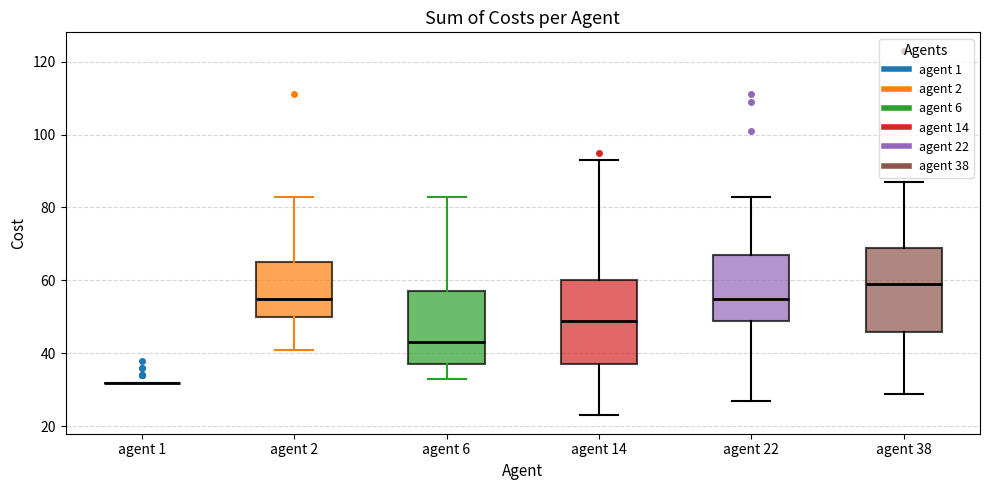

Reading left to right, transcribe this box plot: for each box, give where its median line is, the range the box spans, and where its two whiskers end, as read against the y-axis. The values are not printed on the chart, so give them approximately, as read against the axis.

agent 1: box collapsed to a line at 32, whiskers 32 to 32
agent 2: median 56, box 50 to 66, whiskers 42 to 84
agent 6: median 44, box 38 to 58, whiskers 34 to 84
agent 14: median 50, box 38 to 60, whiskers 24 to 94
agent 22: median 56, box 50 to 68, whiskers 28 to 84
agent 38: median 60, box 46 to 70, whiskers 30 to 88